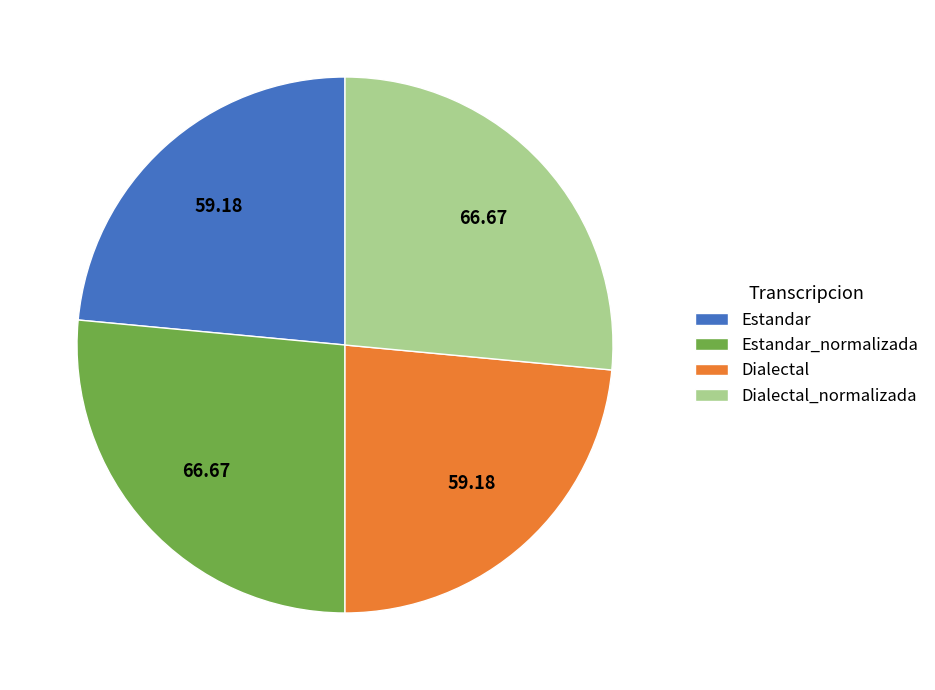

The Estandar_normalizada slice represents 13% of the pie. True or false?

False